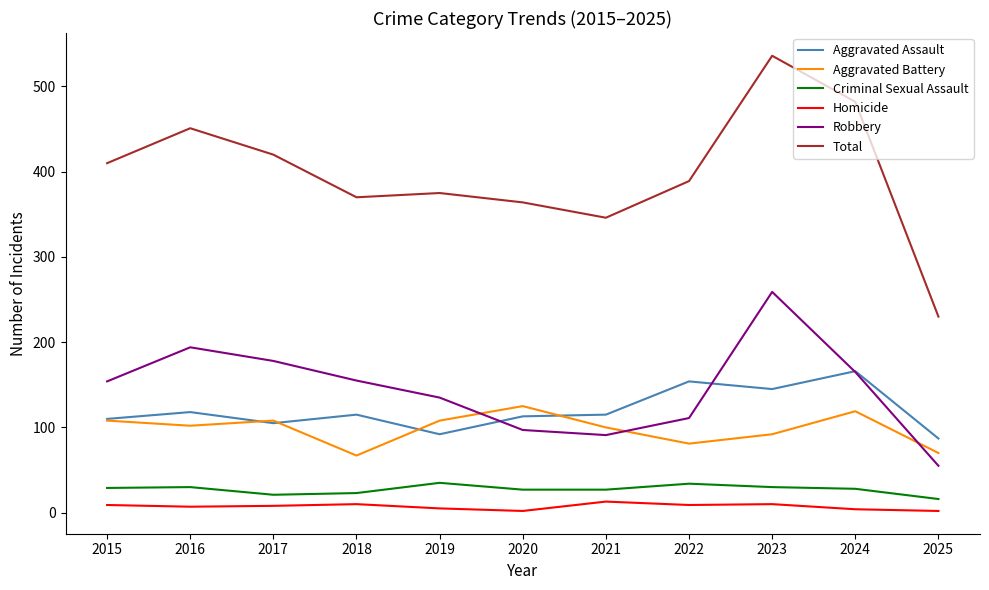

How many Aggravated Battery values are between 81 and 108?

7